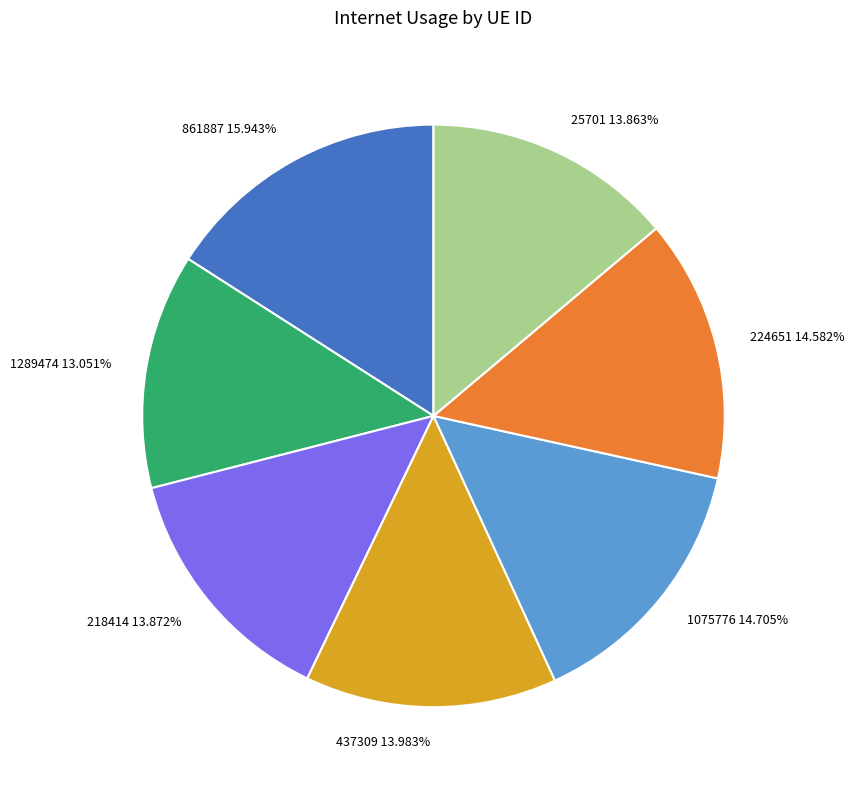

What is the ratio of the value at 1075776 to the value at 224651?

1.0